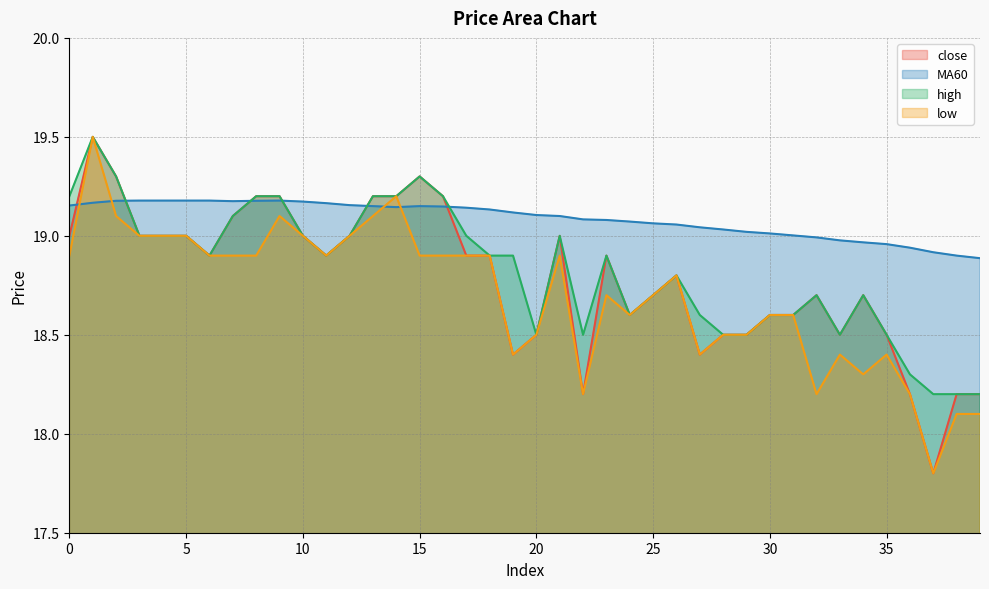

How many intersections are there between MA60 and high?

5